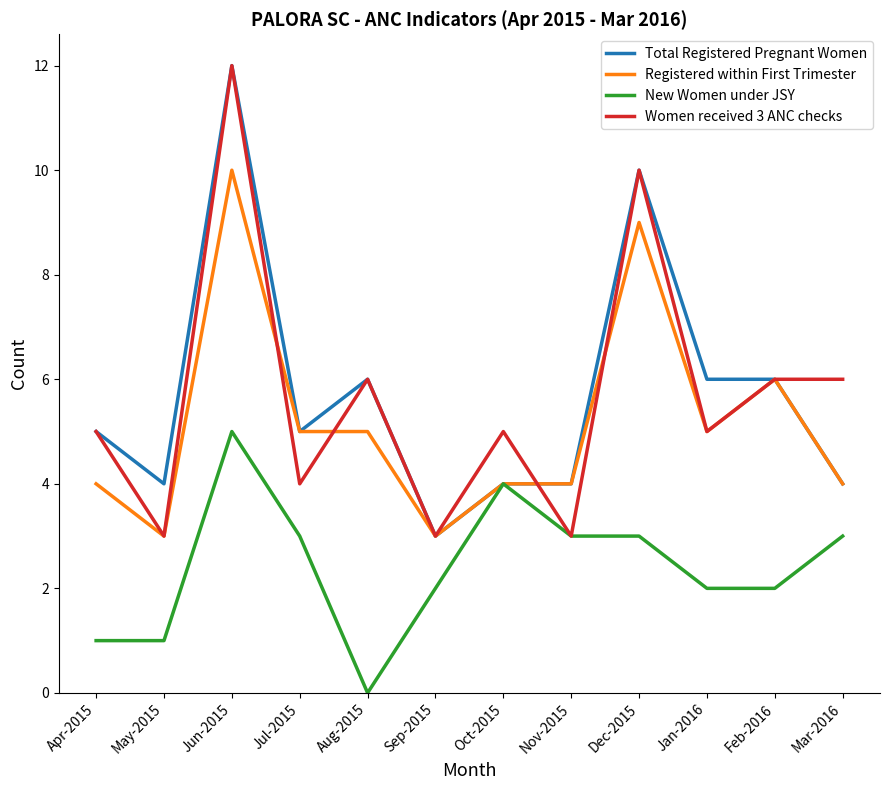

Does the chart display data point markers on the line(s)?

No